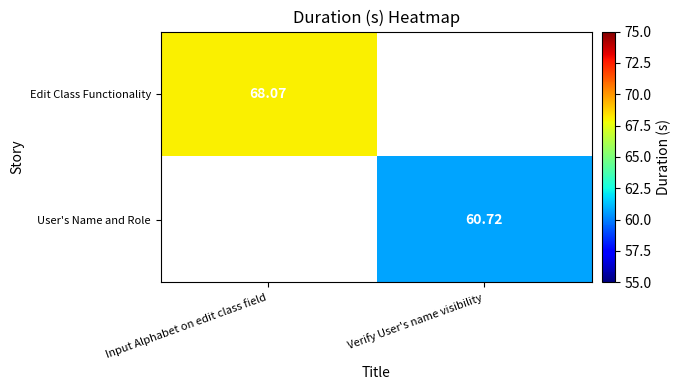

Is the value of Edit Class Functionality at Input Alphabet on edit class field greater than the value of User's Name and Role at Verify User's name visibility?

Yes